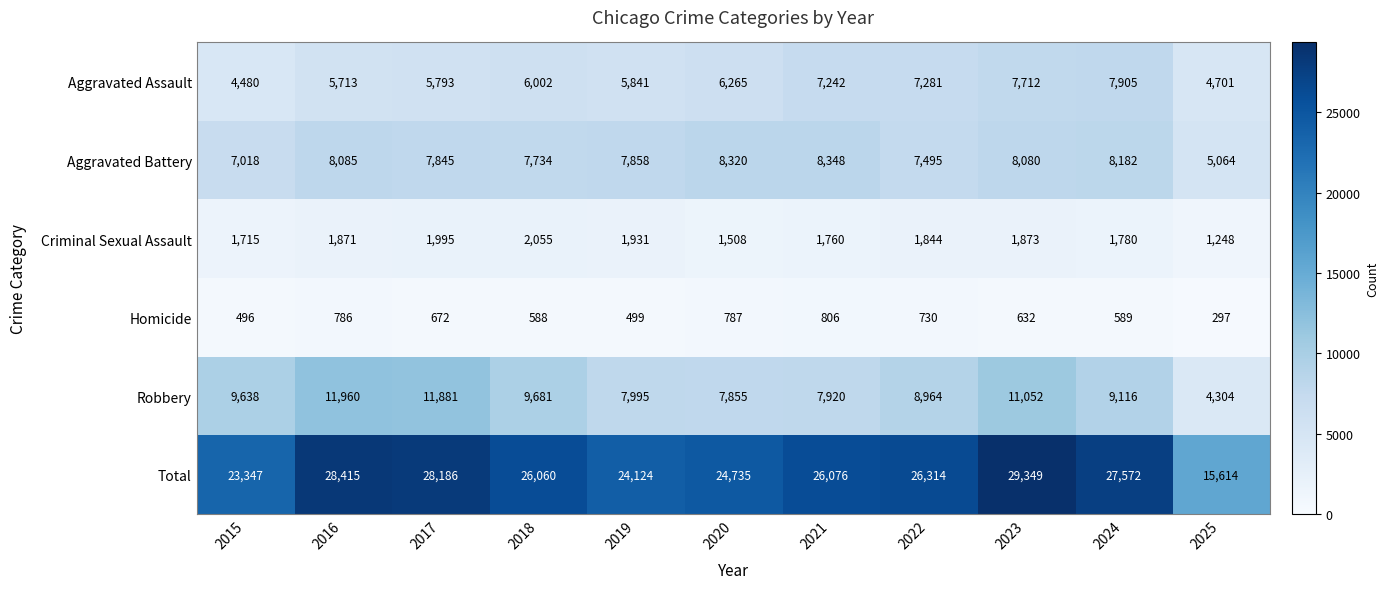

Rank the series by their maximum value, from lowest to highest.

Homicide, Criminal Sexual Assault, Aggravated Assault, Aggravated Battery, Robbery, Total